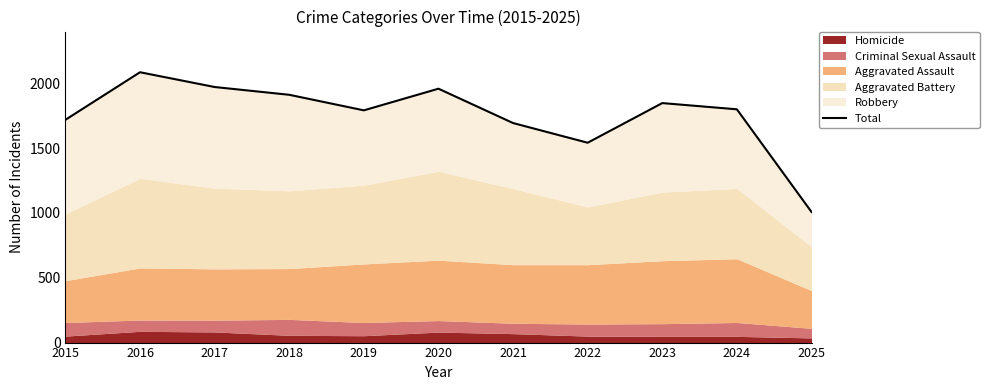

What value does the data have at 2017, to the nearest 50?

1950